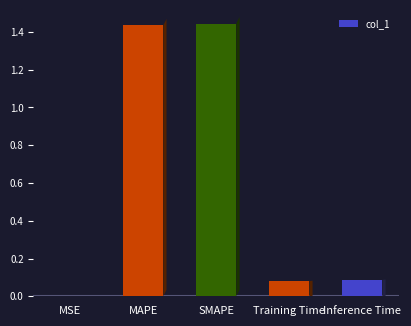

Is it true that the value at Training Time is 0.1?

True